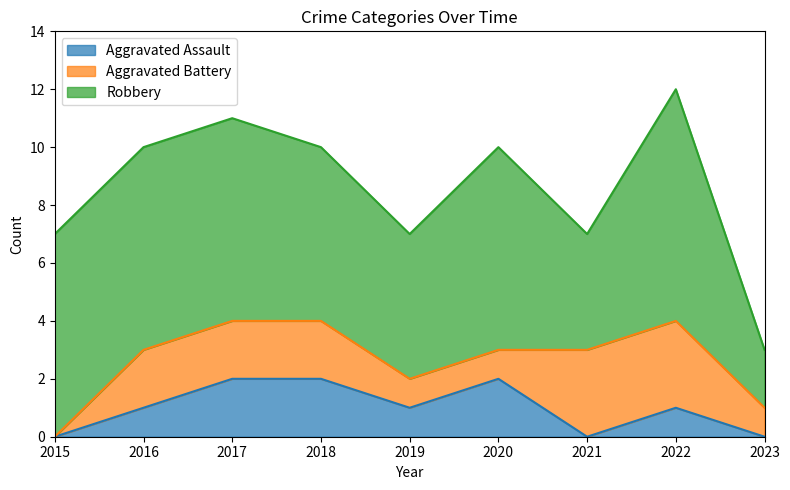

Rank the series at 2017 from highest to lowest value.

Robbery, Aggravated Assault, Aggravated Battery